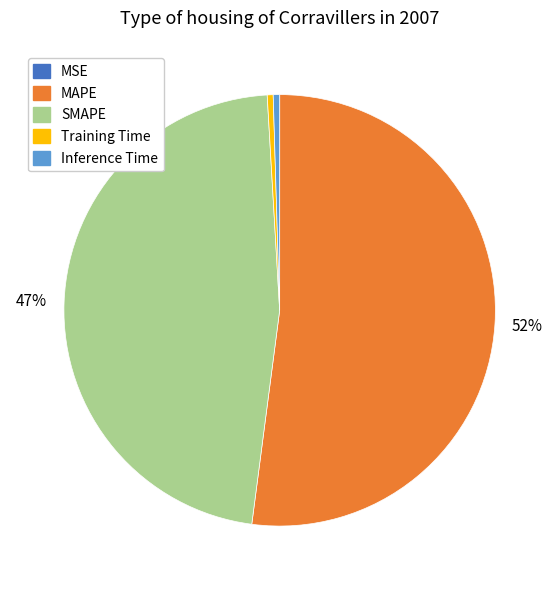

Between MAPE and Training Time, which is larger?

MAPE